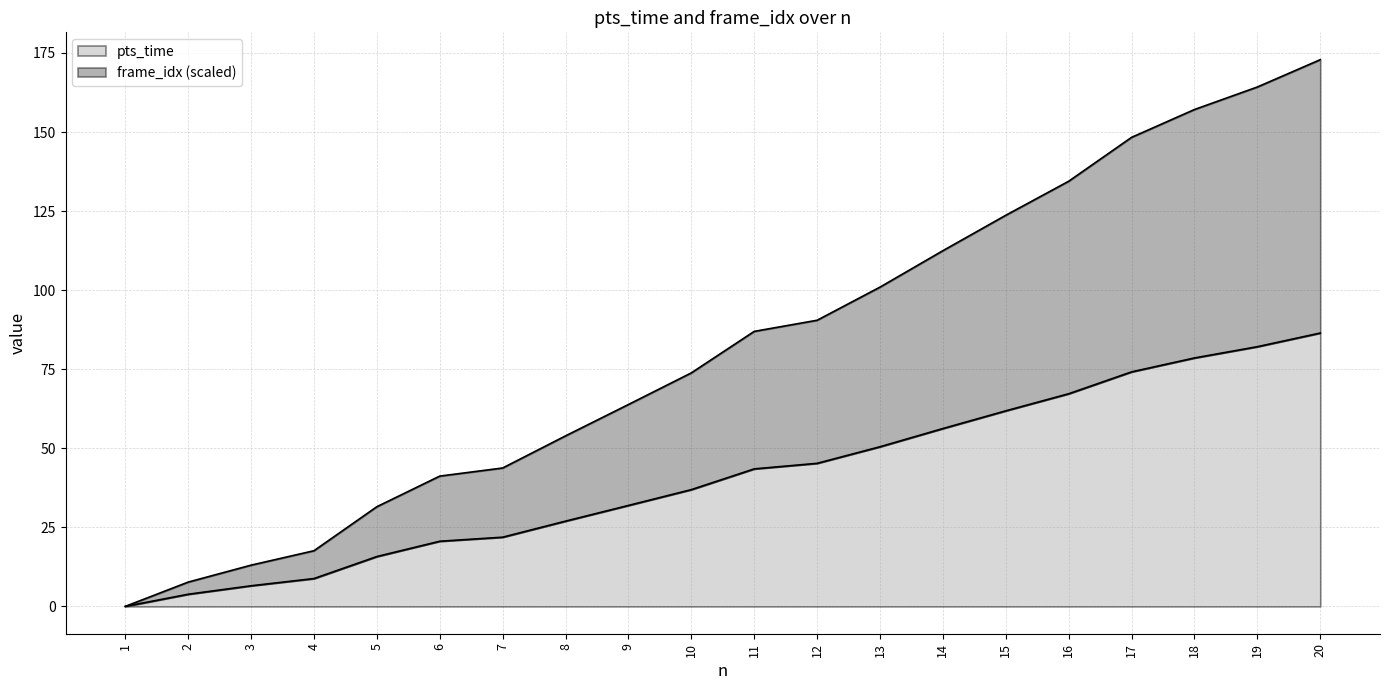

How many data points does each series have?

20